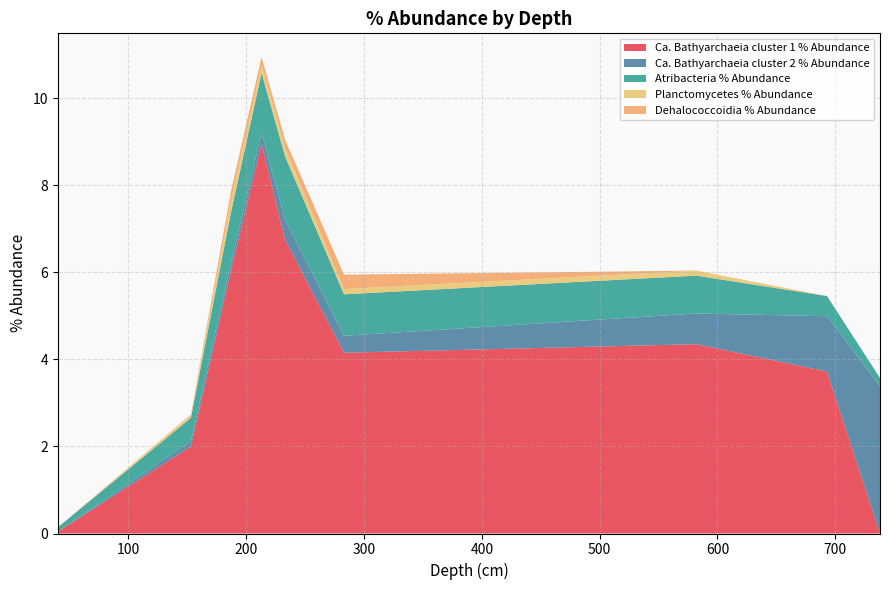

Reading left to right, extract all data points from this chart.

Ca. Bathyarchaeia cluster 1 % Abundance: 0.0	2.0	6.0	9.0	6.7	4.2	4.3	3.7	0.0
Ca. Bathyarchaeia cluster 2 % Abundance: 0.0	0.1	0.2	0.3	0.5	0.4	0.7	1.3	3.4
Atribacteria % Abundance: 0.1	0.5	1.2	1.4	1.5	1.0	0.9	0.5	0.2
Planctomycetes % Abundance: 0.0	0.1	0.3	0.2	0.2	0.1	0.1	0.0	0.0
Dehalococcoidia % Abundance: 0.0	0.0	0.2	0.2	0.2	0.3	0.0	0.0	0.0